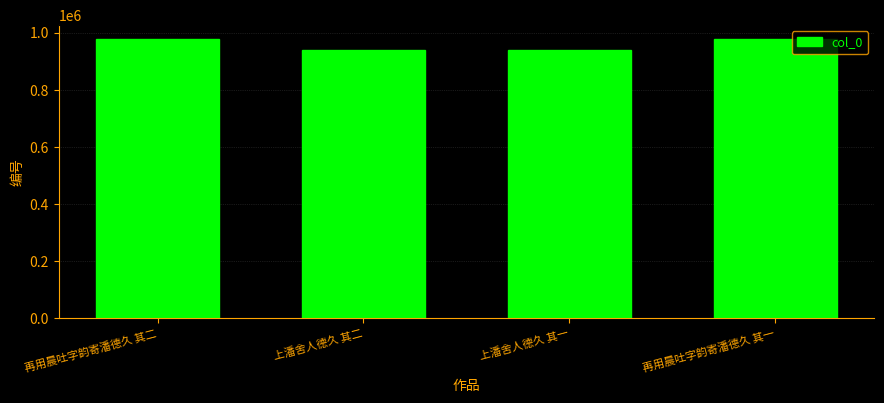

The chart shows a value of 434981 at 再用晨吐字韵寄潘德久 其二. True or false?

False